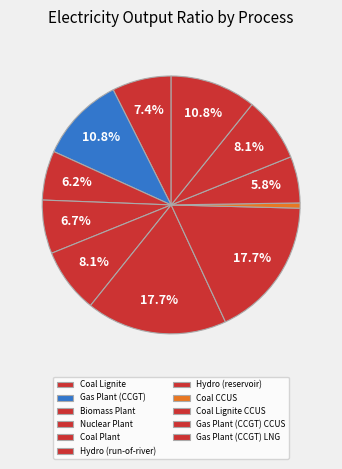

How much of the chart is everything except Coal Lignite CCUS?

94.2%